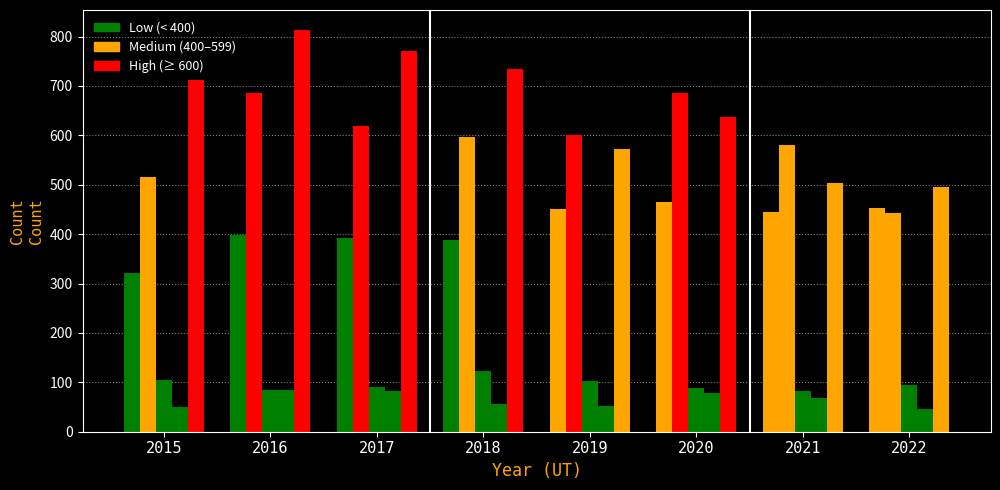

How many categories are shown in the chart?

8